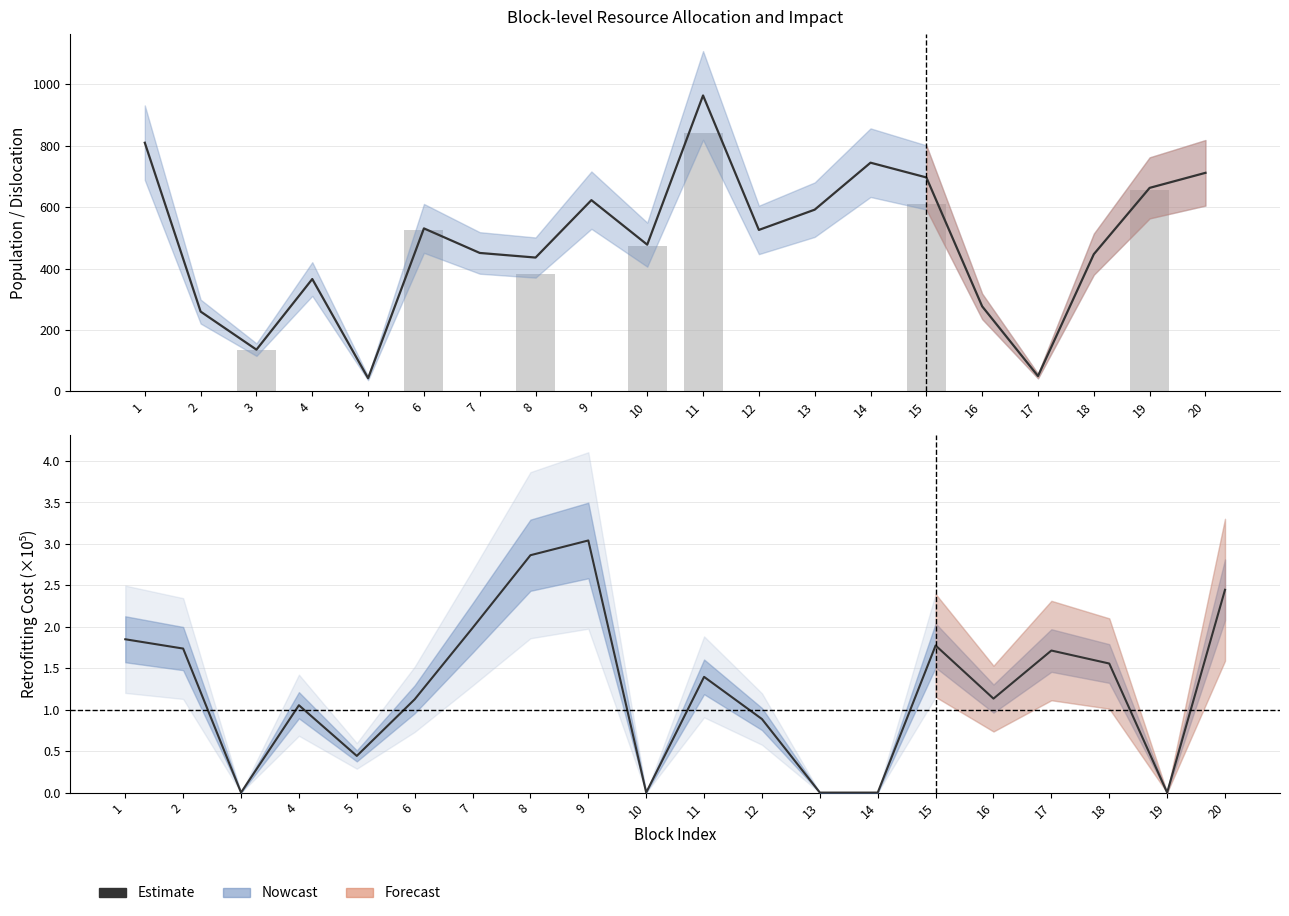

How many data points in Population are less than 526?

10